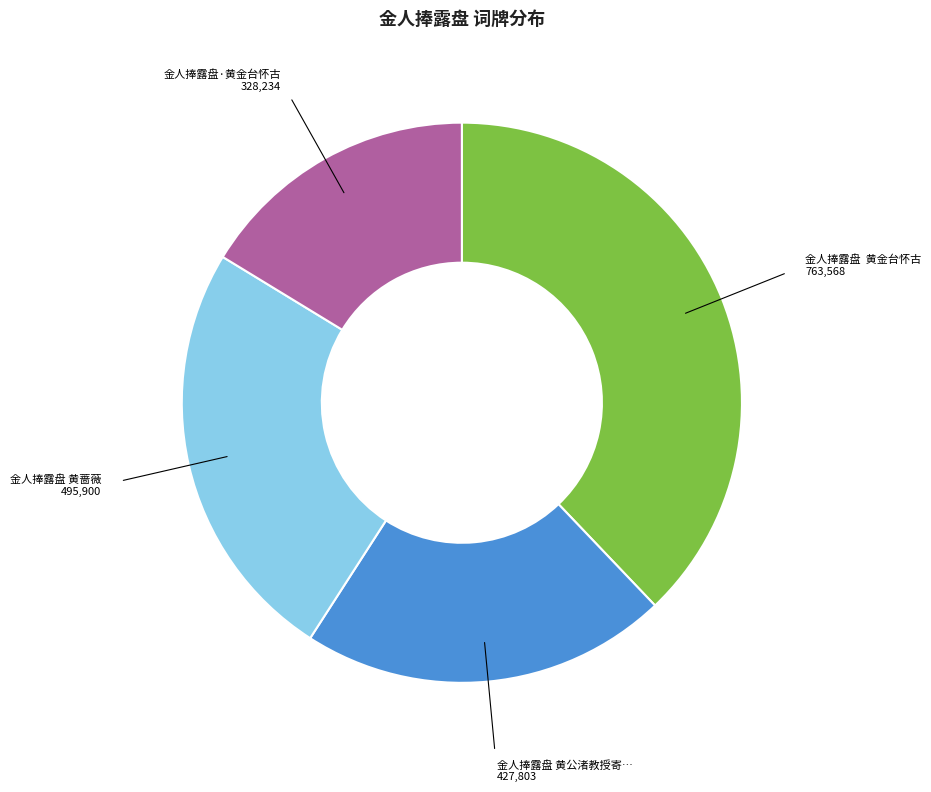

Is there any slice that represents more than half of the pie?

No